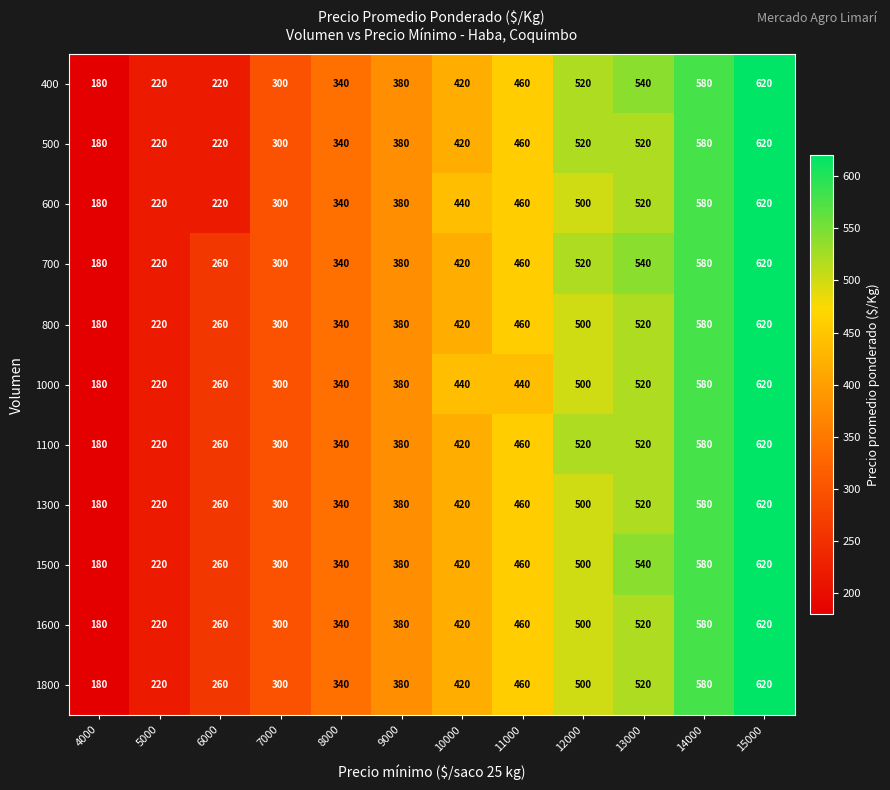

At which category does the chart reach its peak across all series?

15000